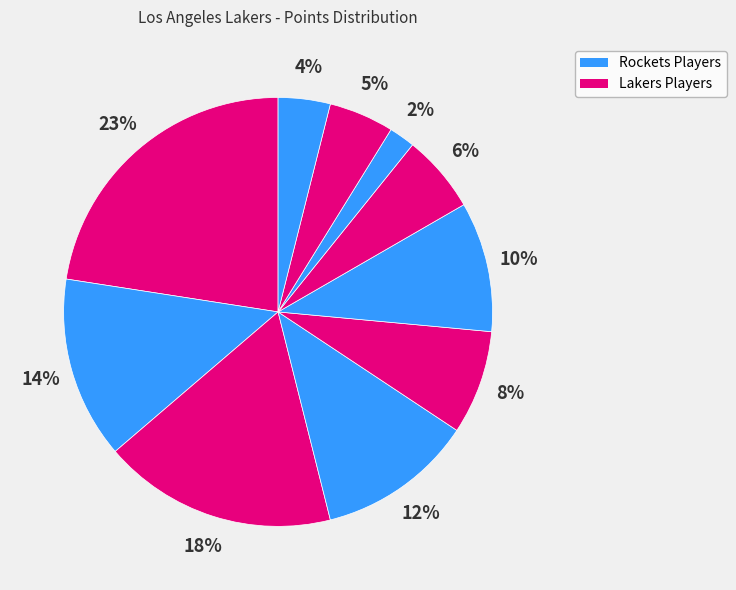

How many slices are in this pie chart?

10